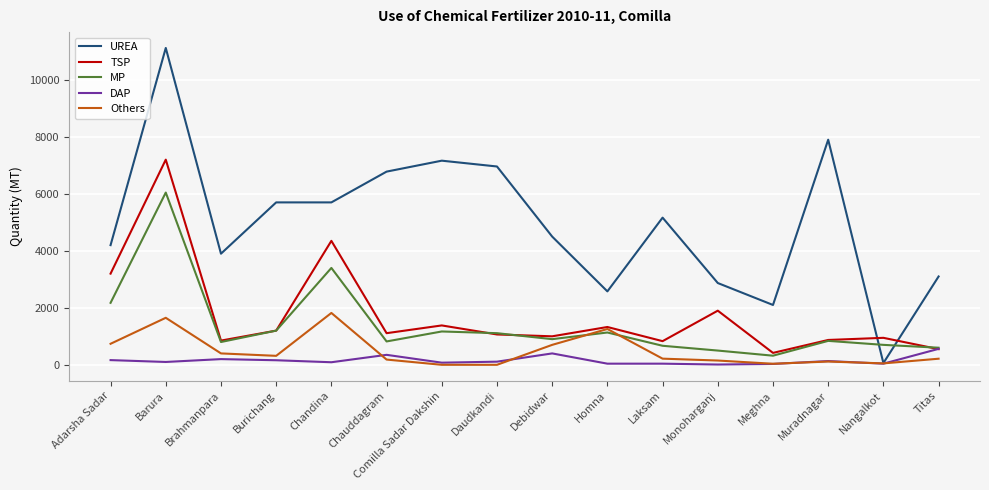

How many values in the DAP series are below 110?

8